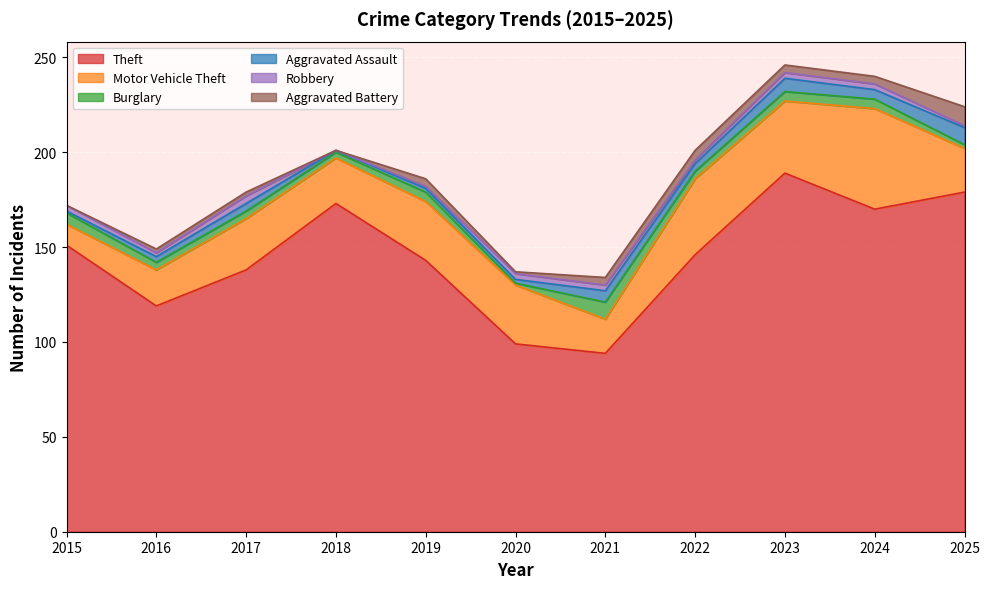

What is the sum of the Theft values at 2015 and 2024?

321